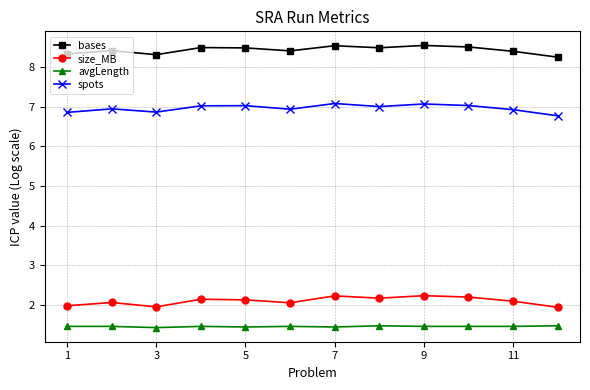

What is the minimum value for bases?

8.2